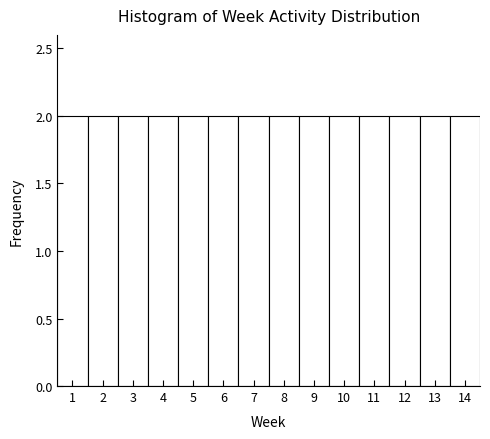

Reading left to right, transcribe this chart: for each bar, give the range it covers on the x-axis and its height. The values are not printed on the chart, so give them approximately, as read against the axis.

0.5 to 1.5: 2
1.5 to 2.5: 2
2.5 to 3.5: 2
3.5 to 4.5: 2
4.5 to 5.5: 2
5.5 to 6.5: 2
6.5 to 7.5: 2
7.5 to 8.5: 2
8.5 to 9.5: 2
9.5 to 10.5: 2
10.5 to 11.5: 2
11.5 to 12.5: 2
12.5 to 13.5: 2
13.5 to 14.5: 2